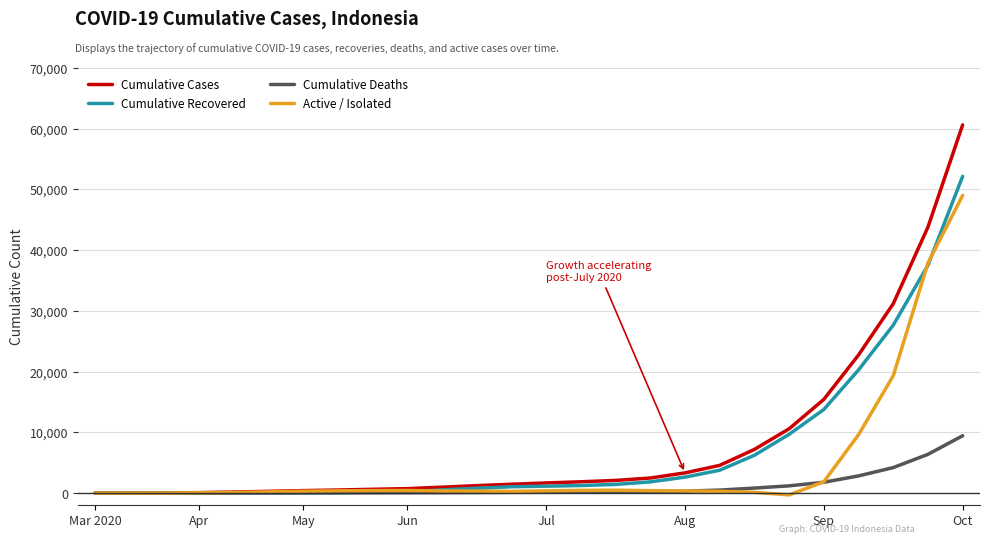

What is the maximum value for Cumulative Cases?

60633